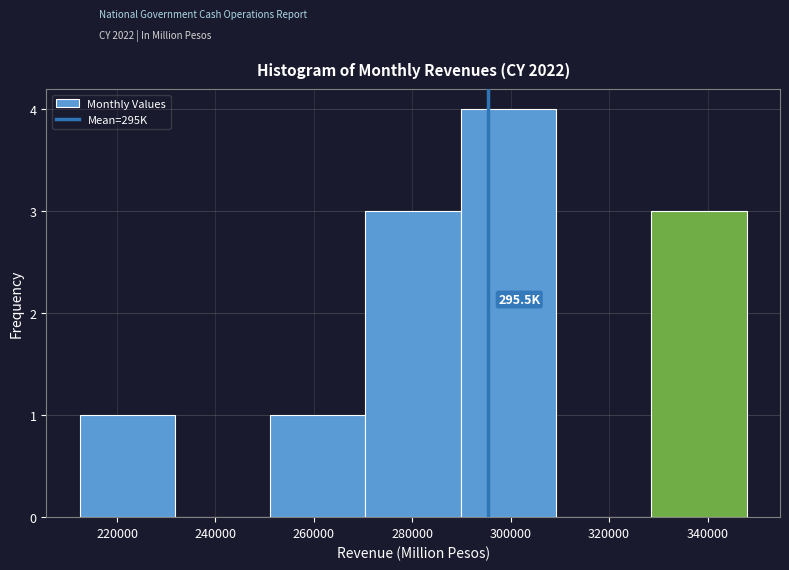

Which range on the x-axis has the tallest bar?

290000 to 310000